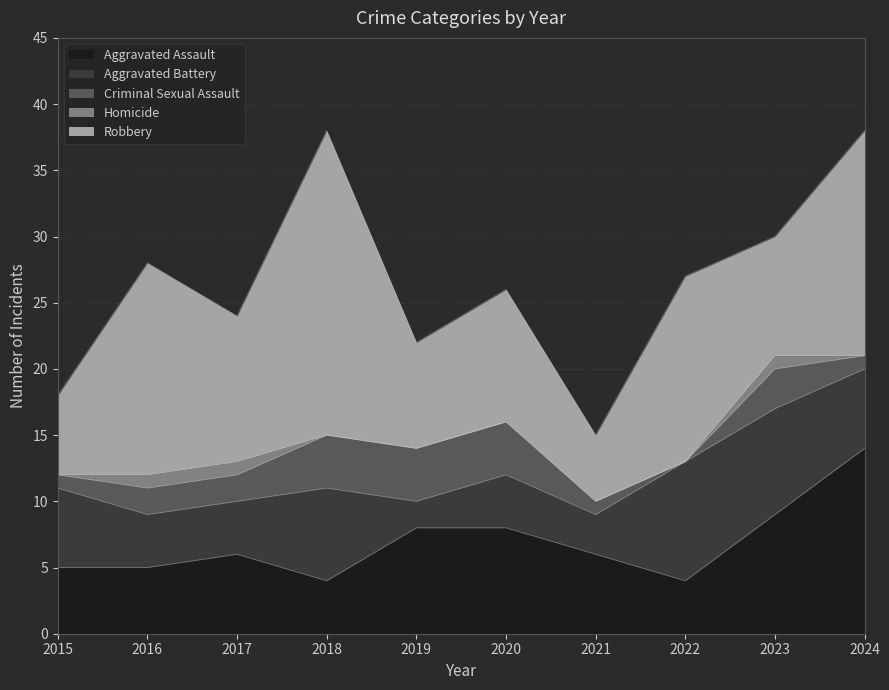

In Criminal Sexual Assault, how many points are lower than both neighbors (excluding endpoints)?

1